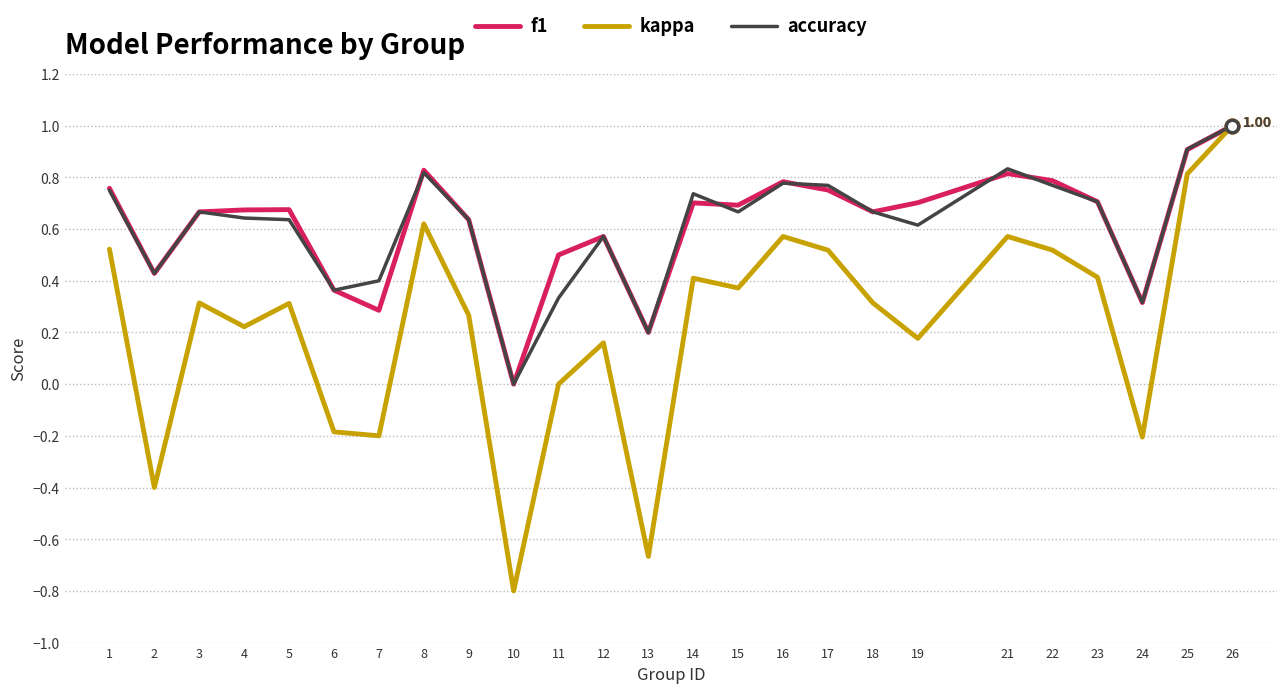

Which series has the widest spread of values?

kappa